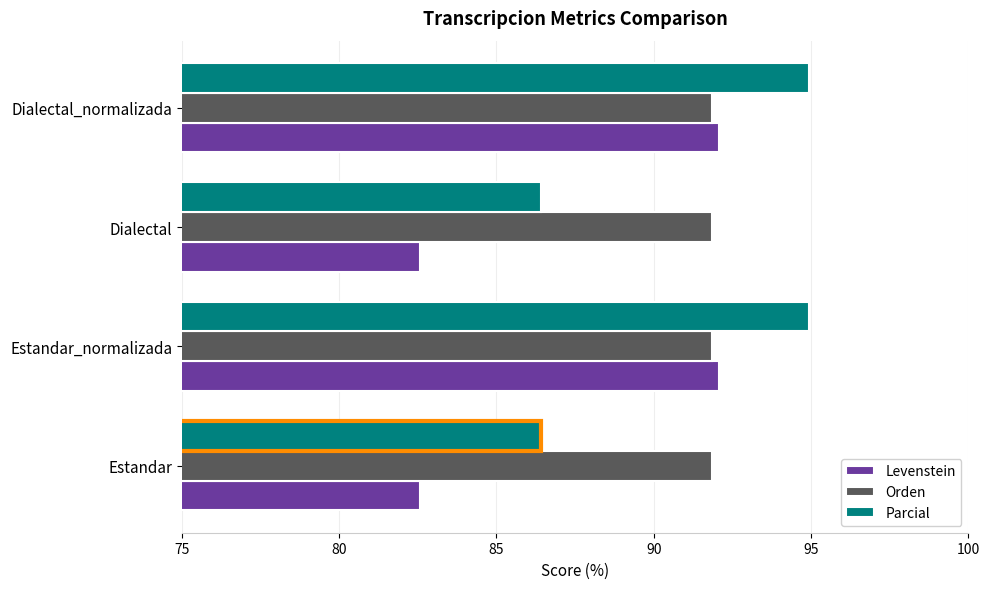

Is it true that Levenstein equals 138.9 at Estandar_normalizada?

False